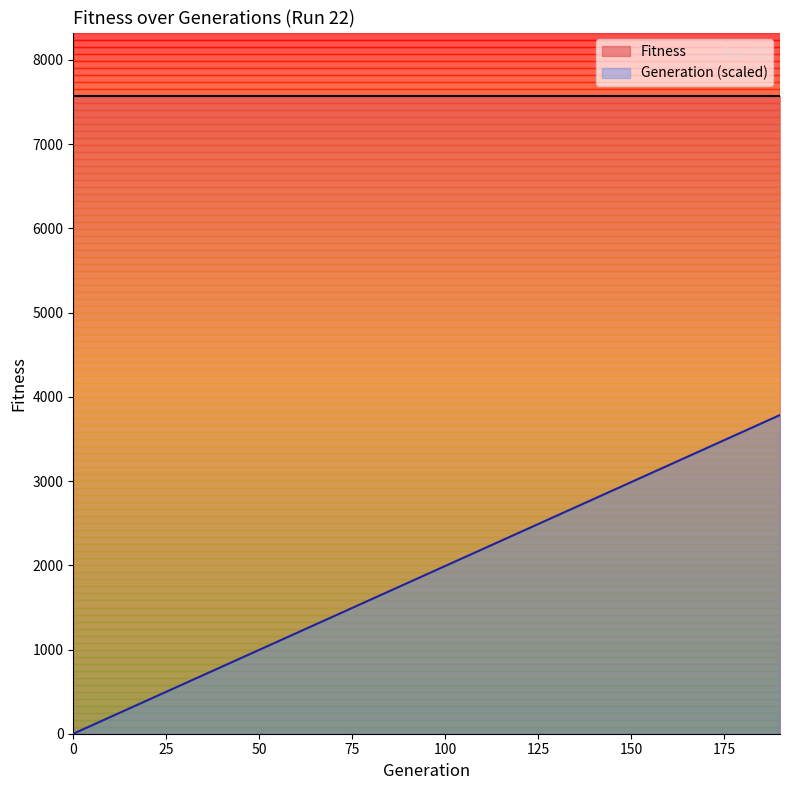

True or false: there are more than 1 points higher than both neighbors.

False